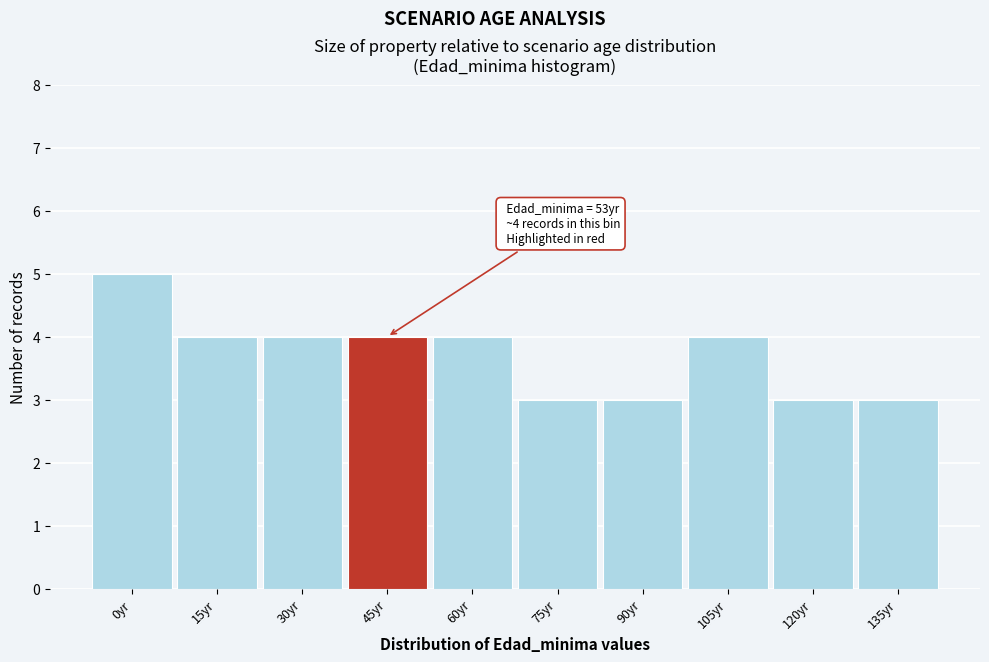

Reading right to left, what are all the values shown in this chart?

135yr=3	120yr=3	105yr=4	90yr=3	75yr=3	60yr=4	45yr=4	30yr=4	15yr=4	0yr=5